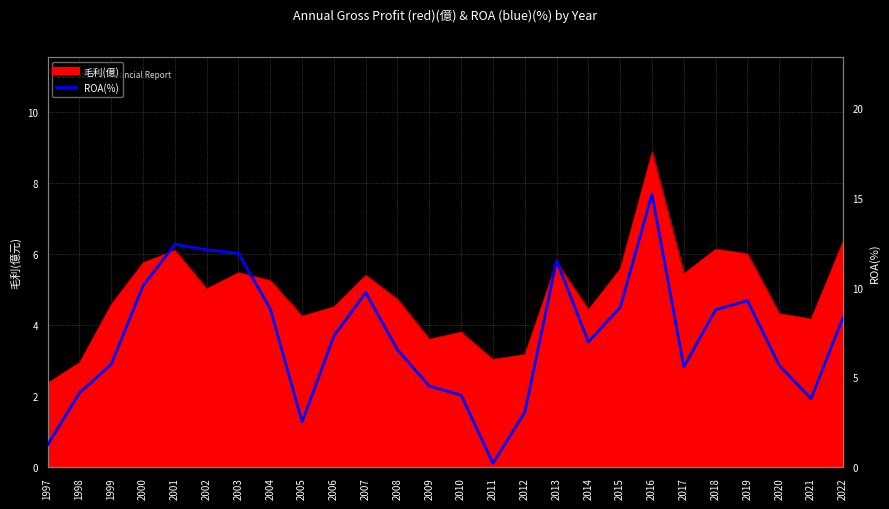

Reading right to left, what are all the values shown in this chart?

2022=8.3	2021=3.8	2020=5.7	2019=9.3	2018=8.8	2017=5.6	2016=15.2	2015=8.9	2014=7.0	2013=11.5	2012=3.1	2011=0.2	2010=4.0	2009=4.5	2008=6.5	2007=9.7	2006=7.3	2005=2.5	2004=8.8	2003=11.9	2002=12.1	2001=12.4	2000=10.1	1999=5.7	1998=4.1	1997=1.2